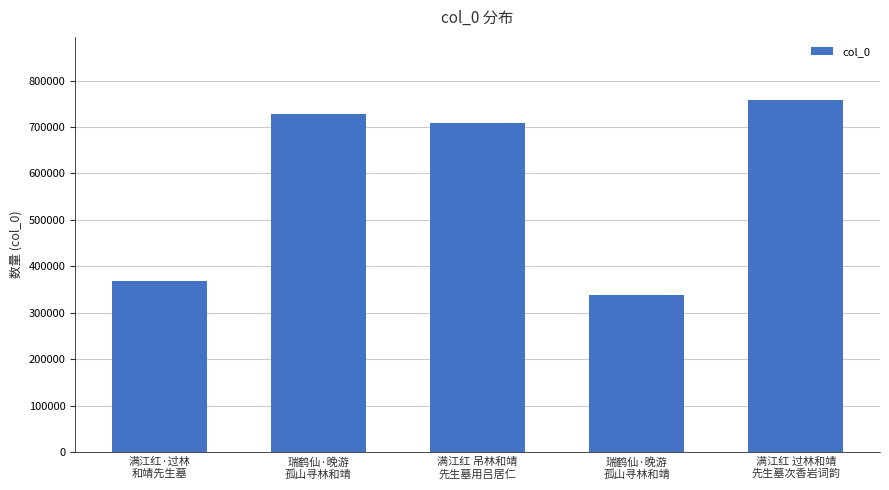

What is the difference between the second highest and minimum values?

388566